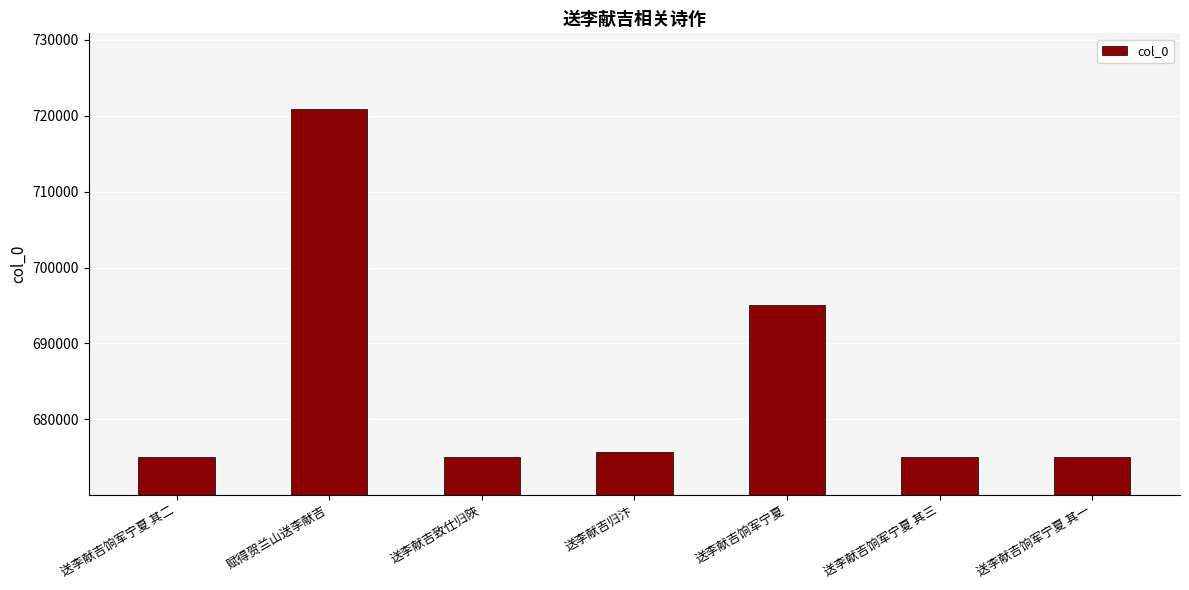

Read the value at 送李献吉致仕归陜, to the nearest 100.

675000